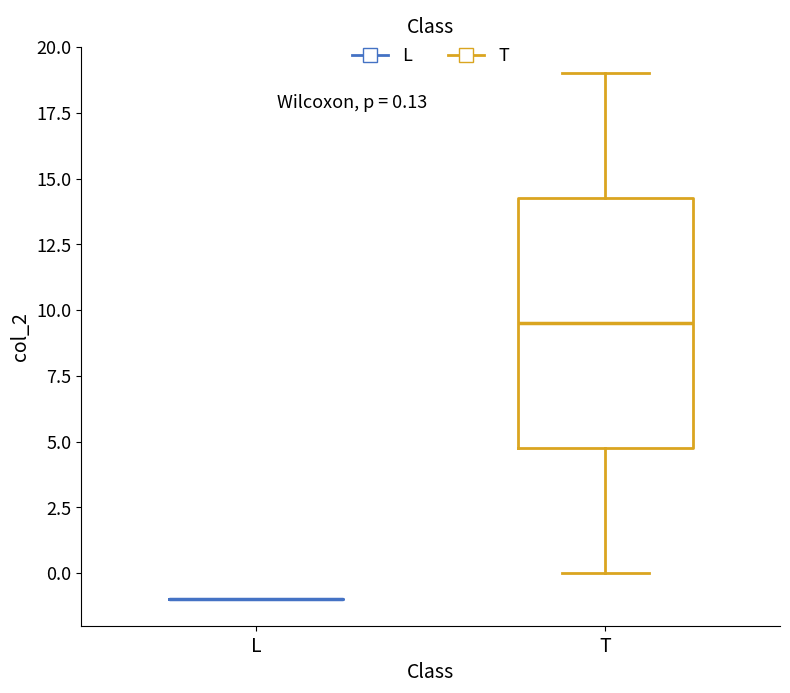

Comparing the boxes themselves (not the whiskers), which one is the tallest?

T